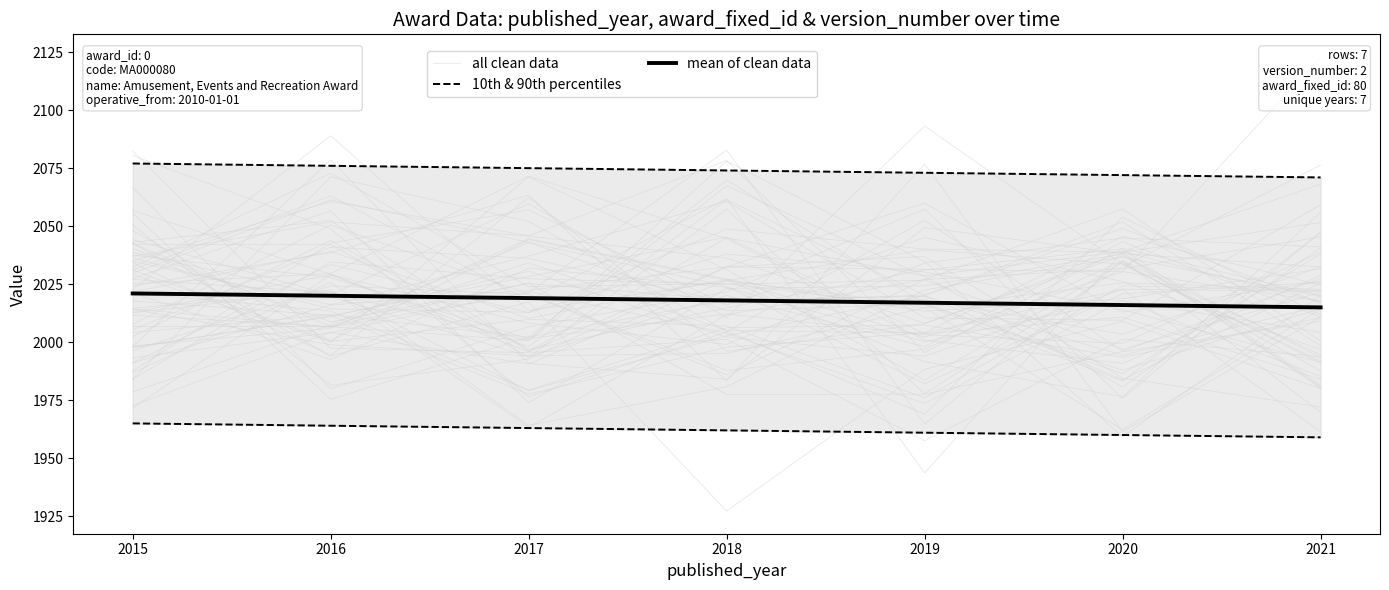

What is the highest value of the mean of clean data series?

2021.0